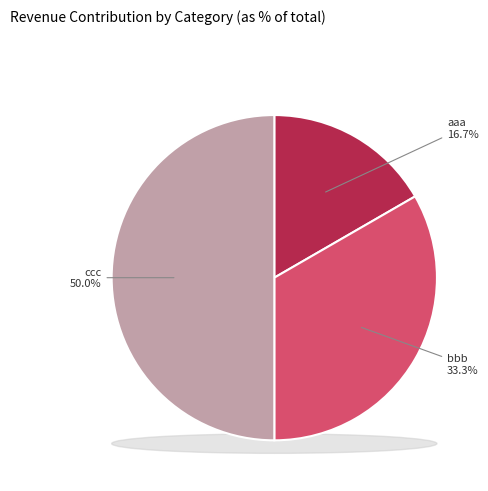

What percentage do ccc and aaa together represent?

66.7%